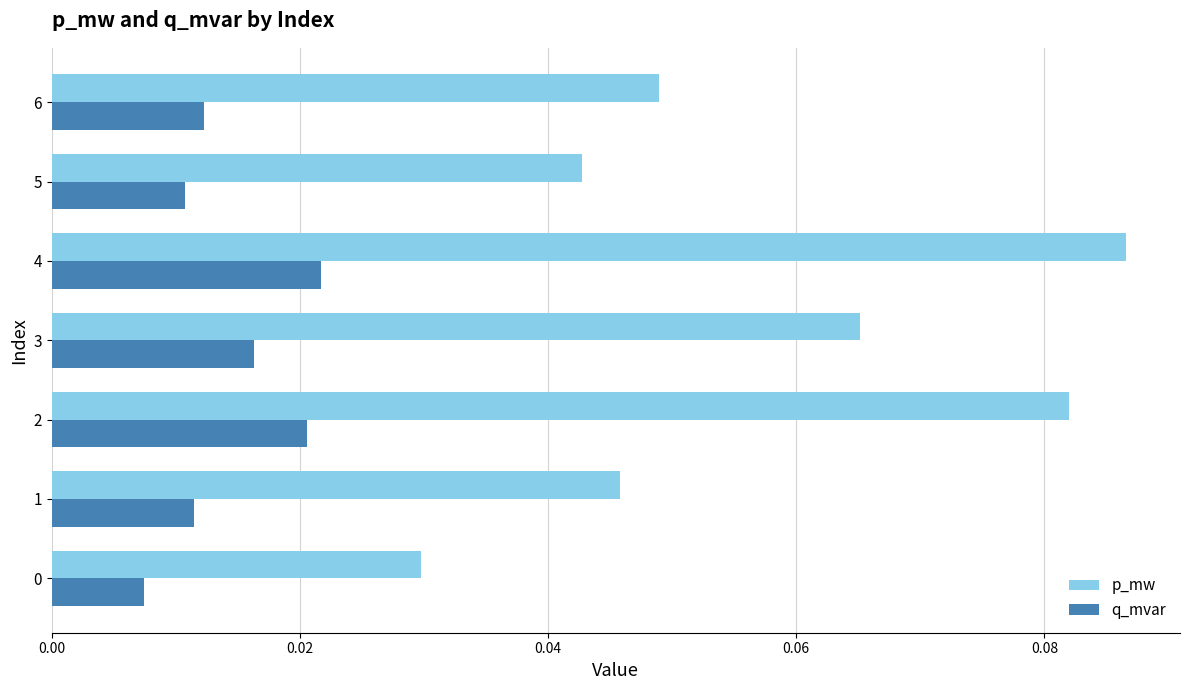

At which category is the sum across all series the highest?

4